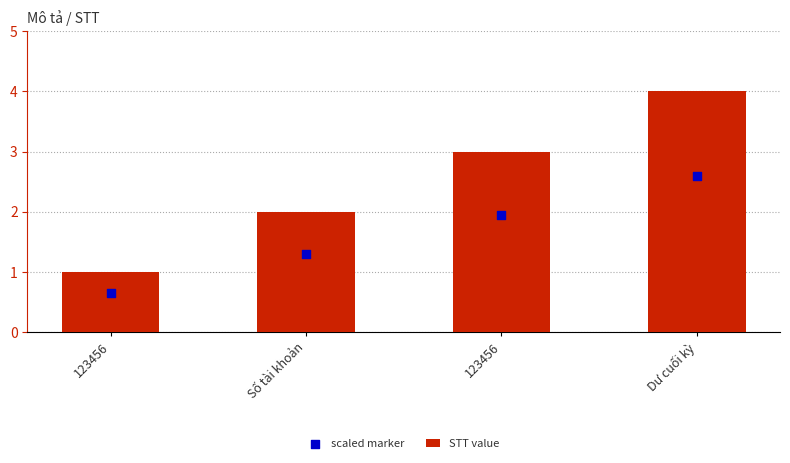

Is the value of STT value at Dư cuối kỳ greater than the value of scaled marker at Dư cuối kỳ?

Yes